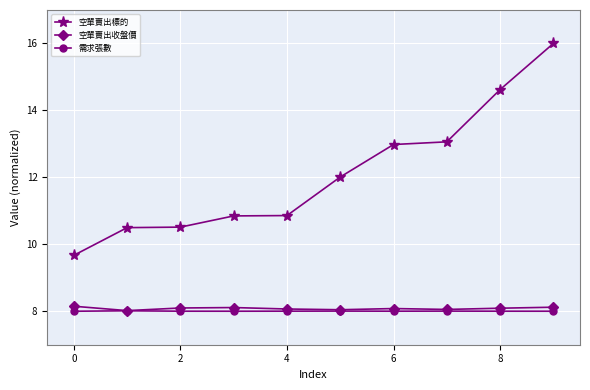

True or false: 需求張數 and 空單賣出標的 cross at least once.

False